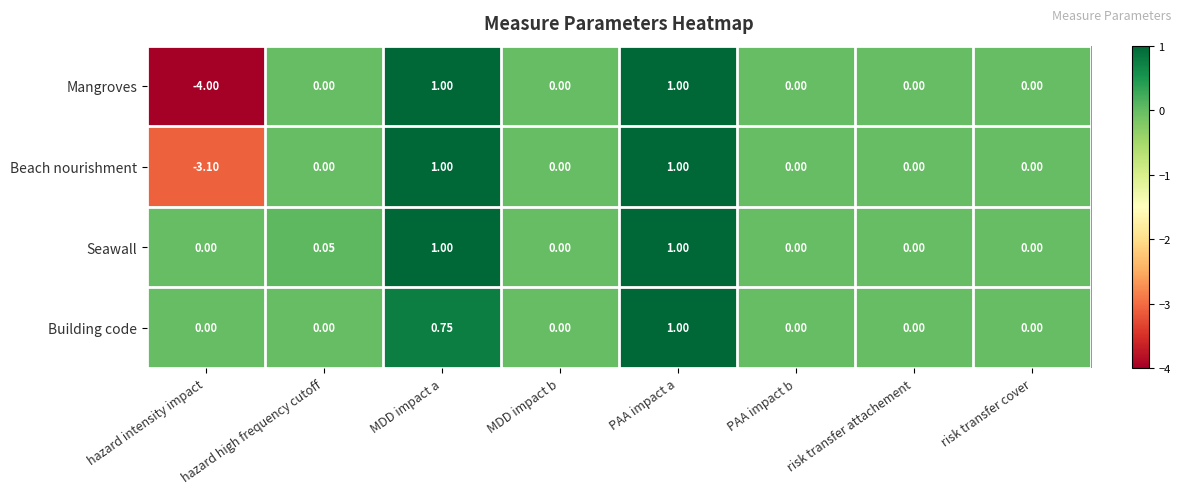

Which series has the largest total across all categories?

Seawall